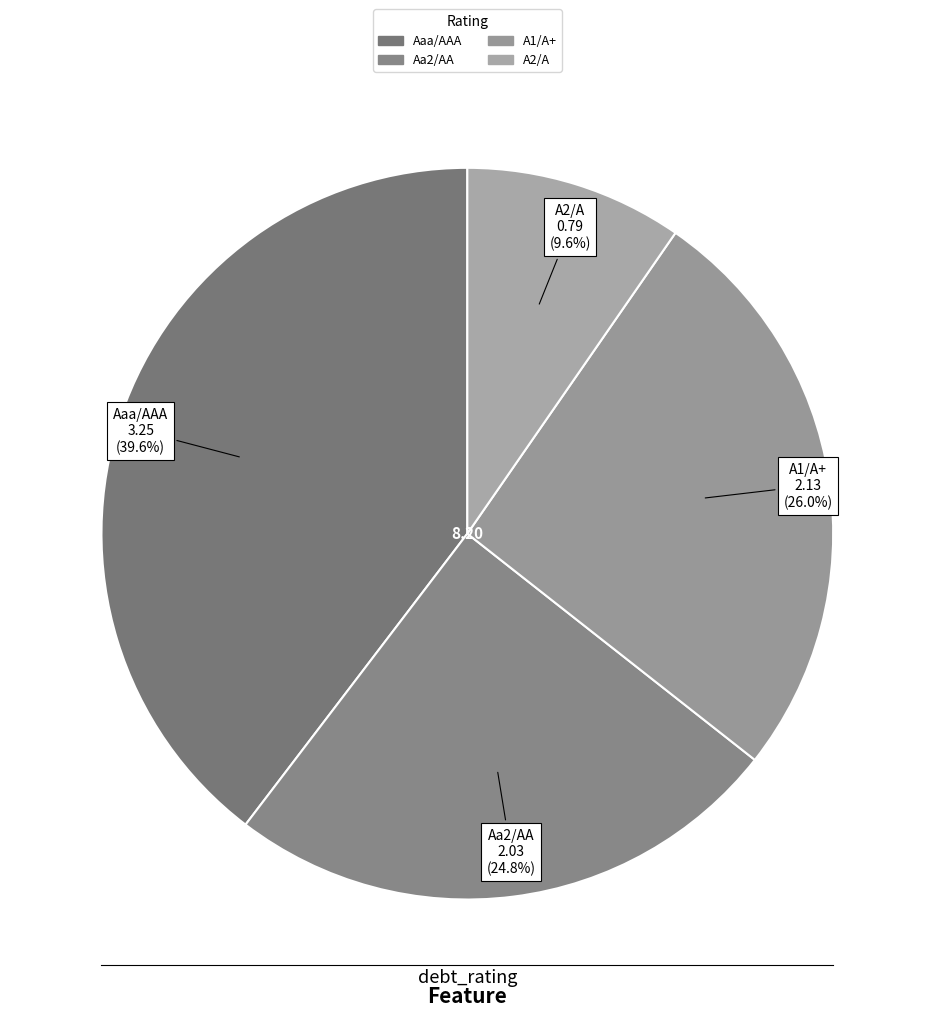

To the nearest percent, what percentage of the pie is A2/A?

10%